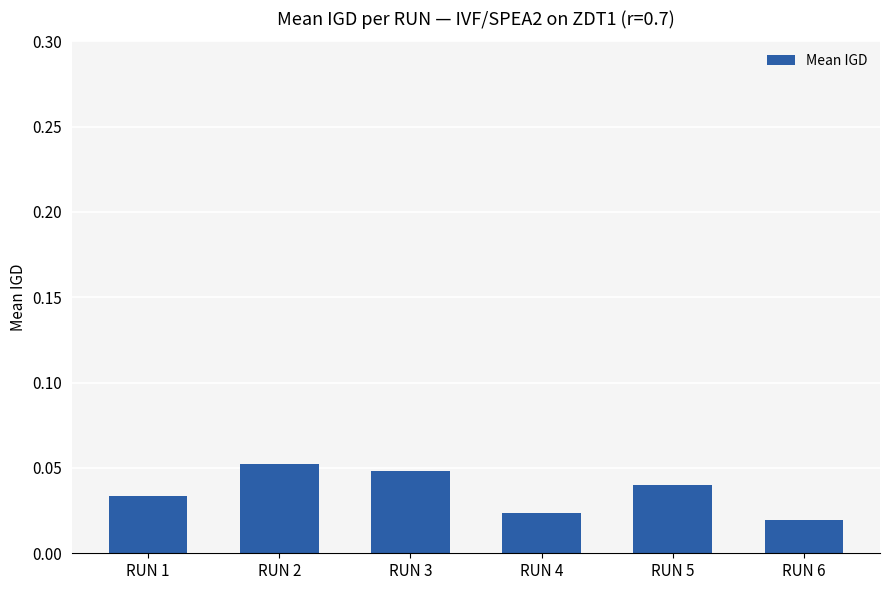

How many values are between 0 and 1?

6